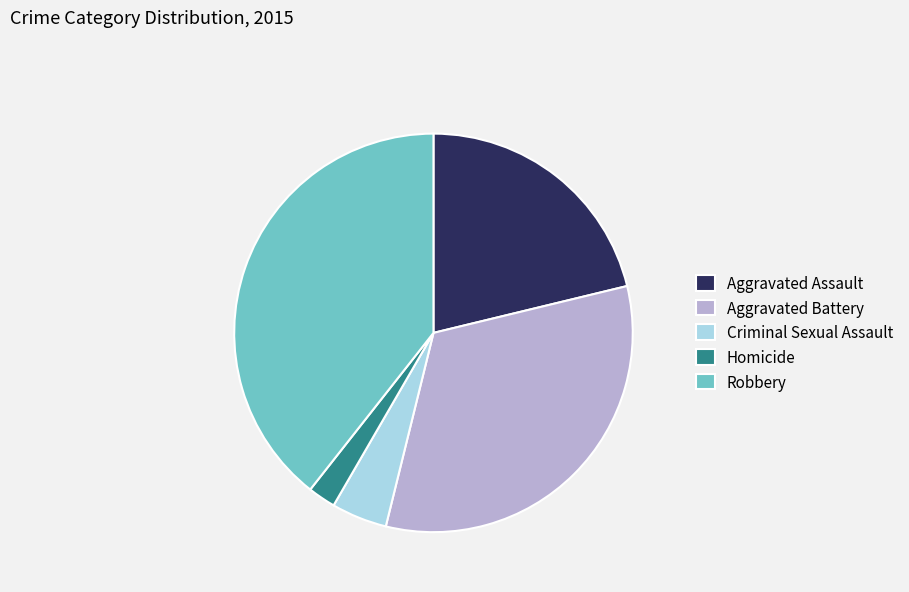

Does any single category account for the majority?

No